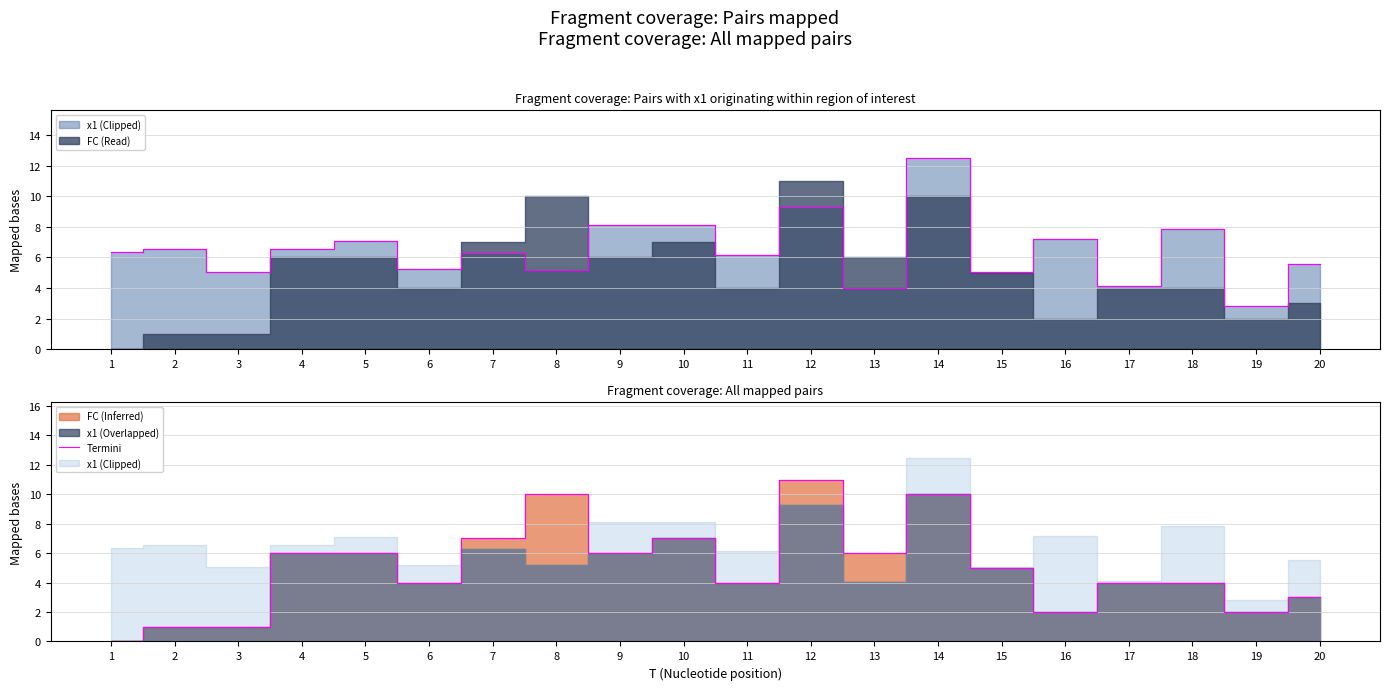

Reading left to right, transcribe all the data shown in this chart.

0	1	1	6	6	4	7	10	6	7	4	11	6	10	5	2	4	4	2	3